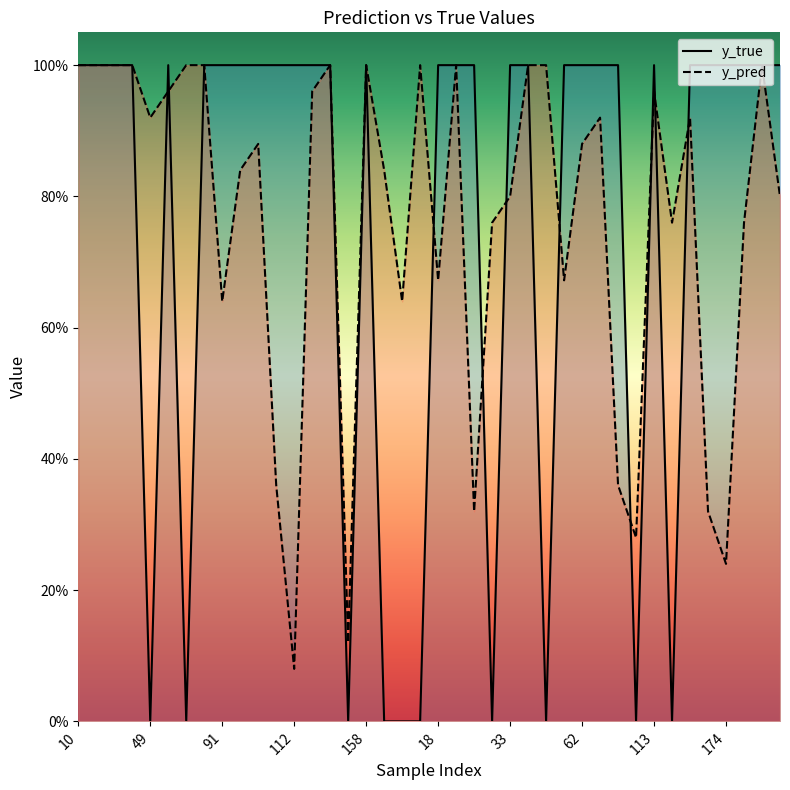

Count the y_true values in the range 1 to 2.

30